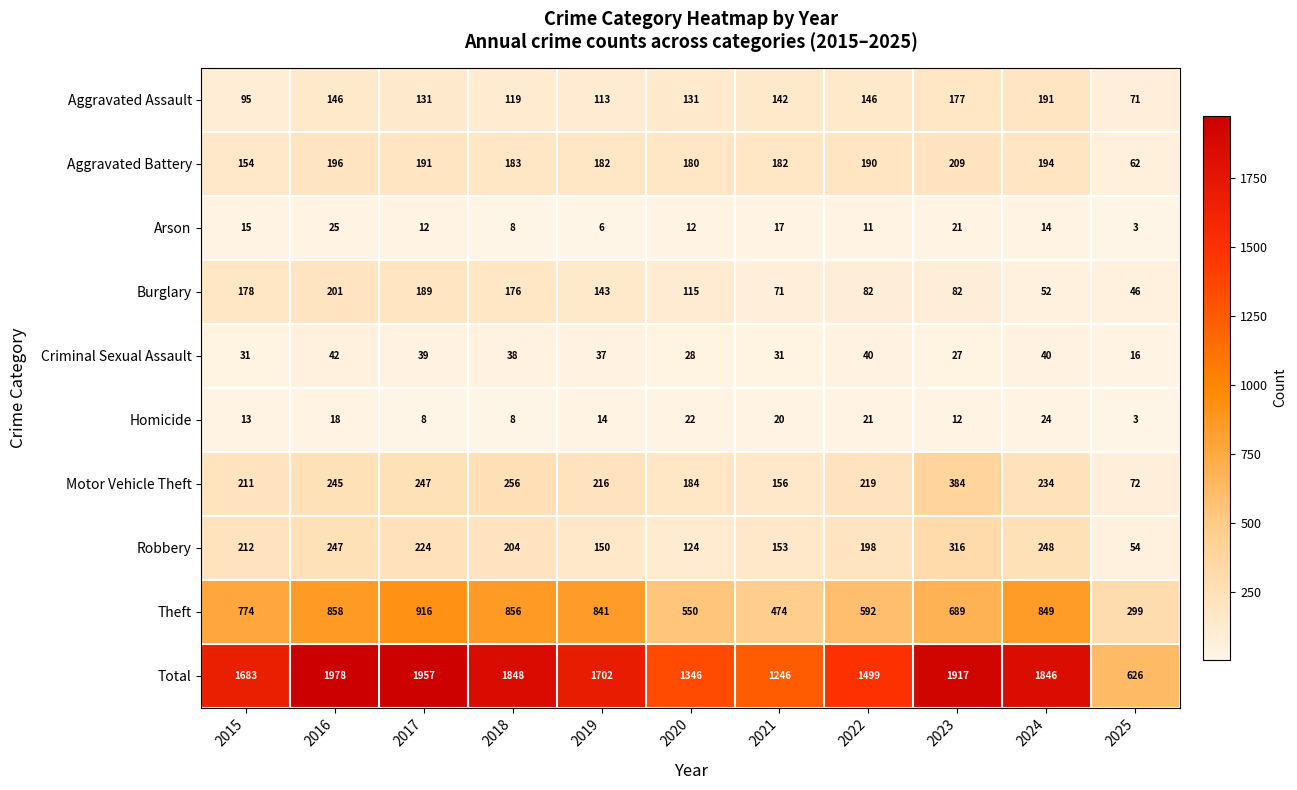

What is the difference between the maximum and minimum values in the Aggravated Battery series?

147